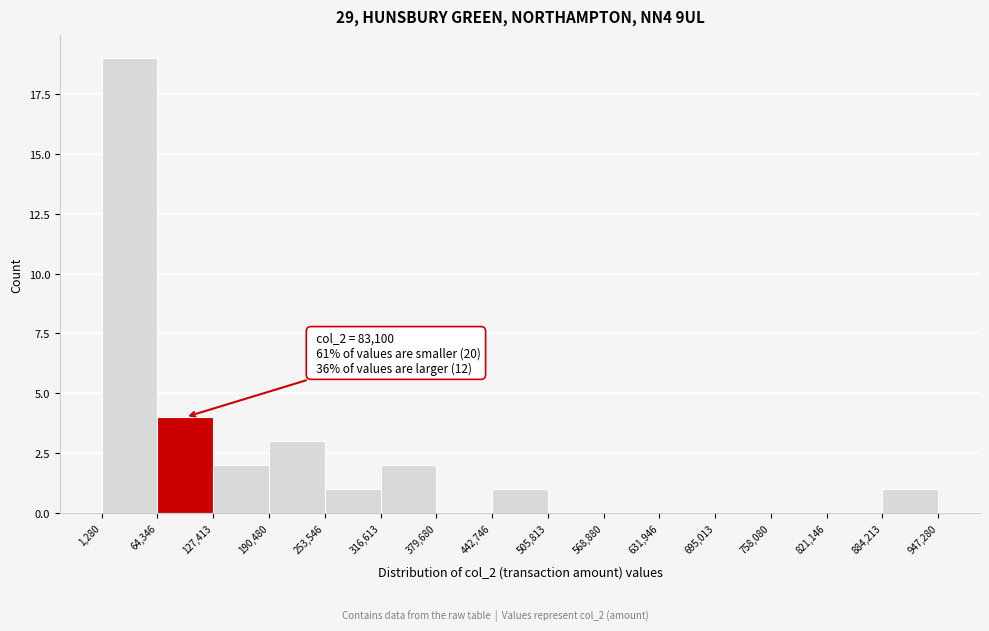

Which range on the x-axis has the tallest bar?

1,280 to 64,346